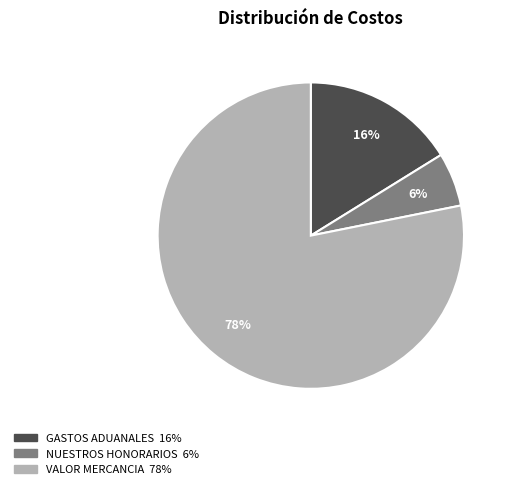

To the nearest percent, what is the difference between the largest and smallest slice percentages?

72%